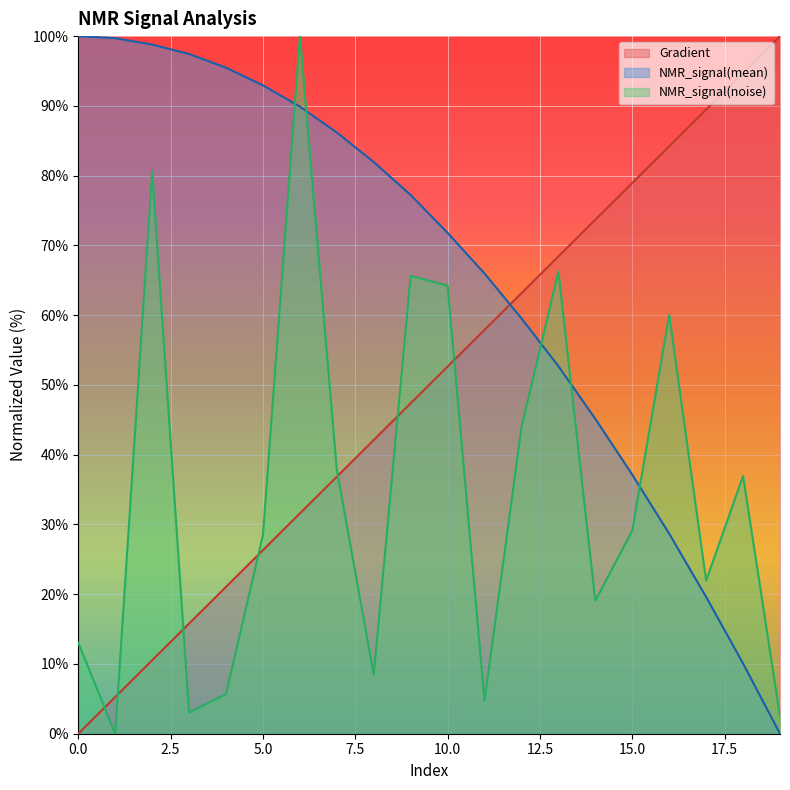

How many times do Gradient and NMR_signal(mean) cross each other?

1